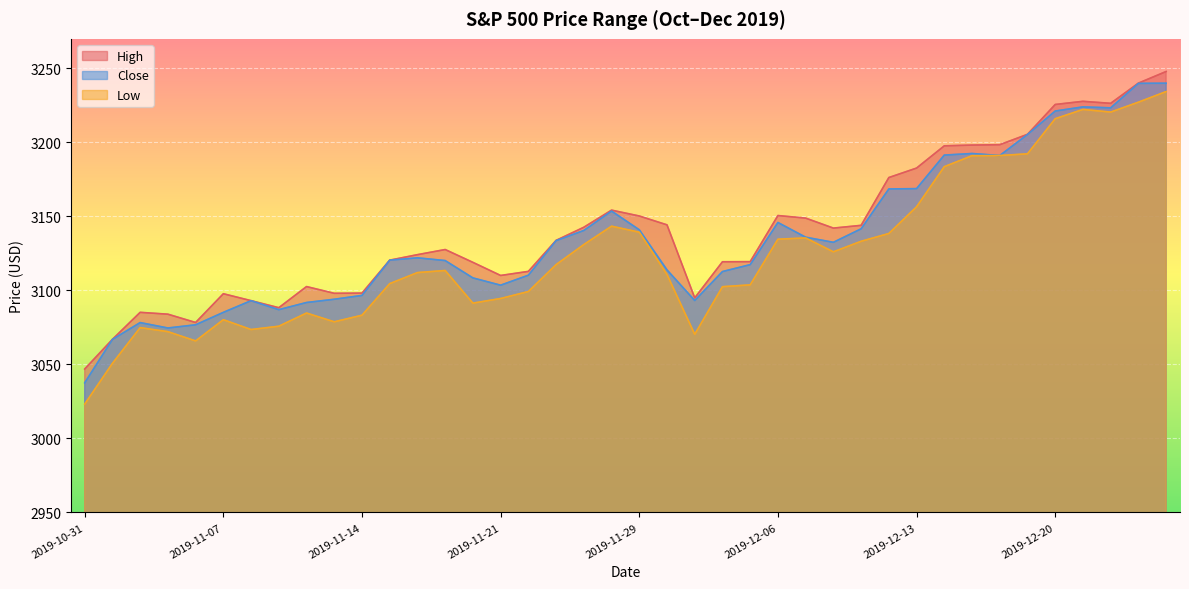

What is the minimum value shown in the chart?

3023.2